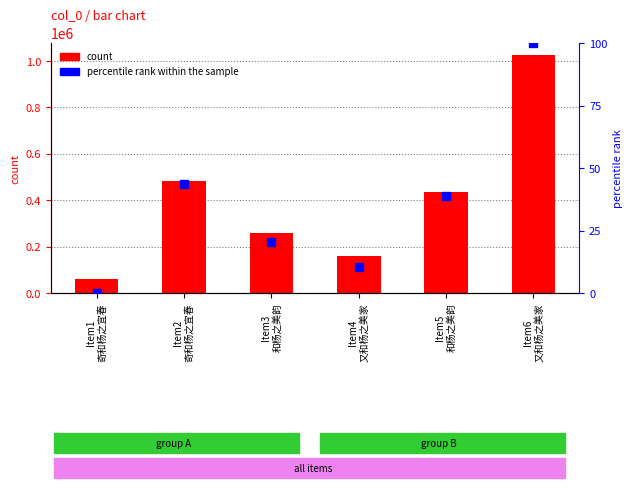

Which series reaches the minimum Y coordinate?

percentile rank within the sample